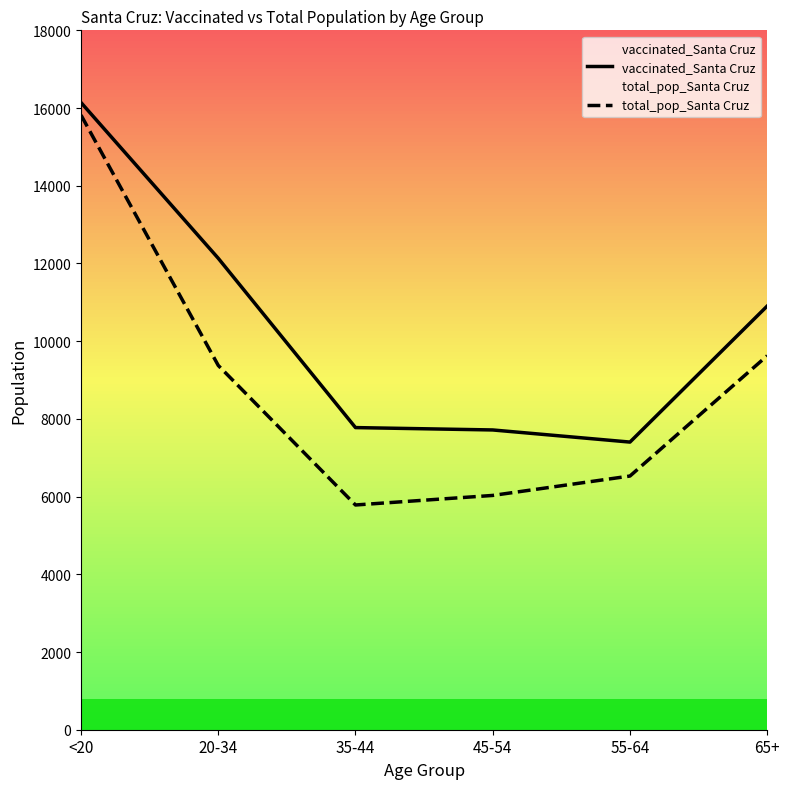

True or false: total_pop_Santa Cruz and vaccinated_Santa Cruz intersect in this chart.

False